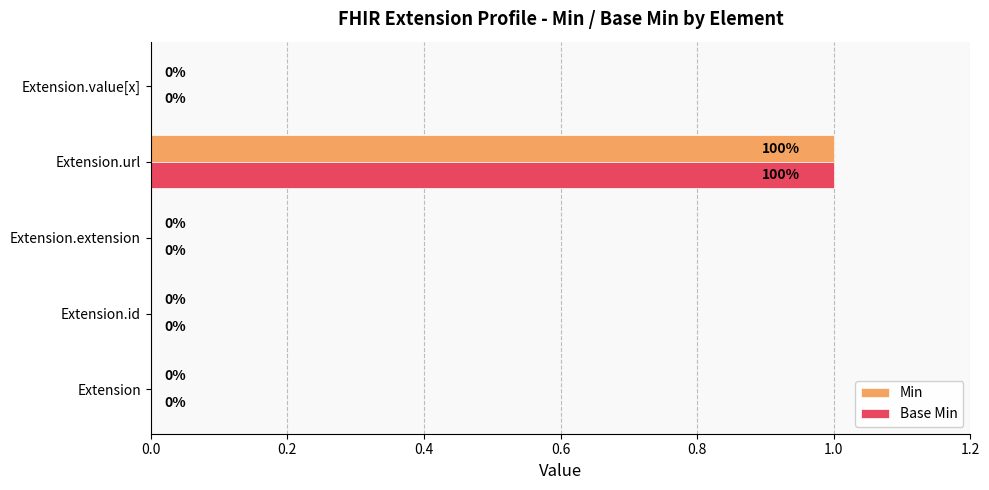

Is the value of Base Min at Extension.url greater than the value of Min at Extension?

Yes